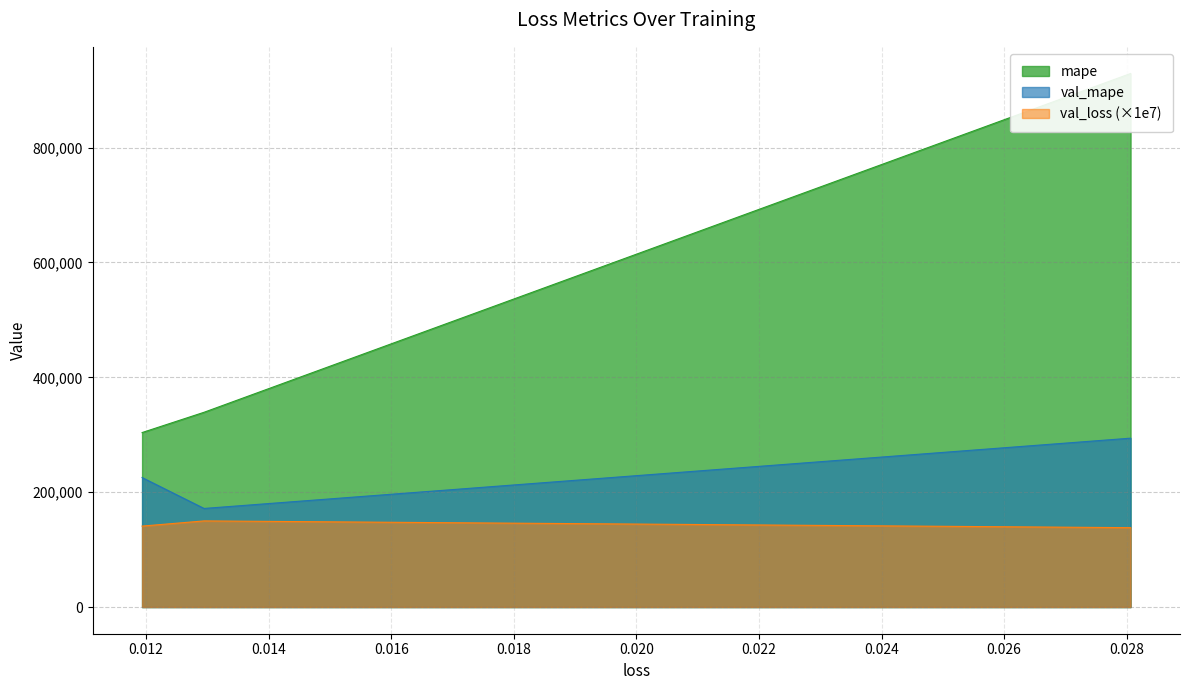

What is the difference between the maximum and second lowest values in the val_loss series?

9029.4